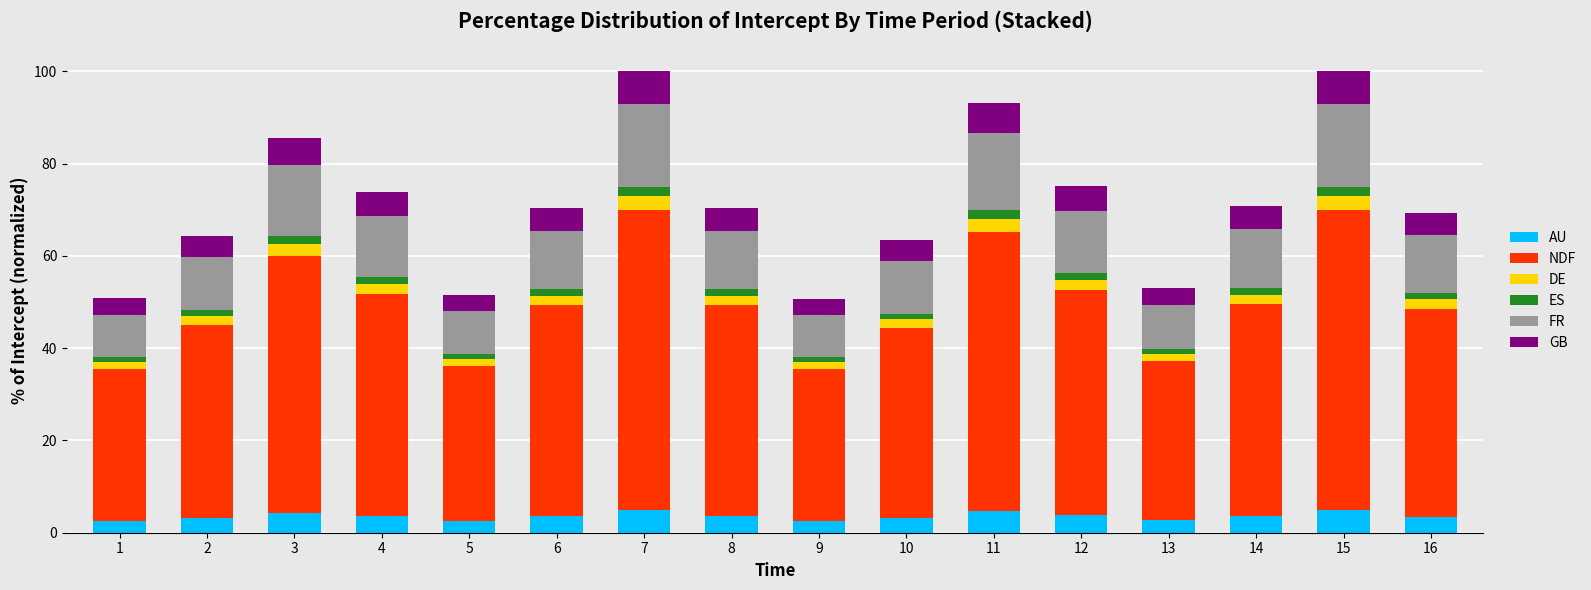

What is the minimum value for AU?

2.5